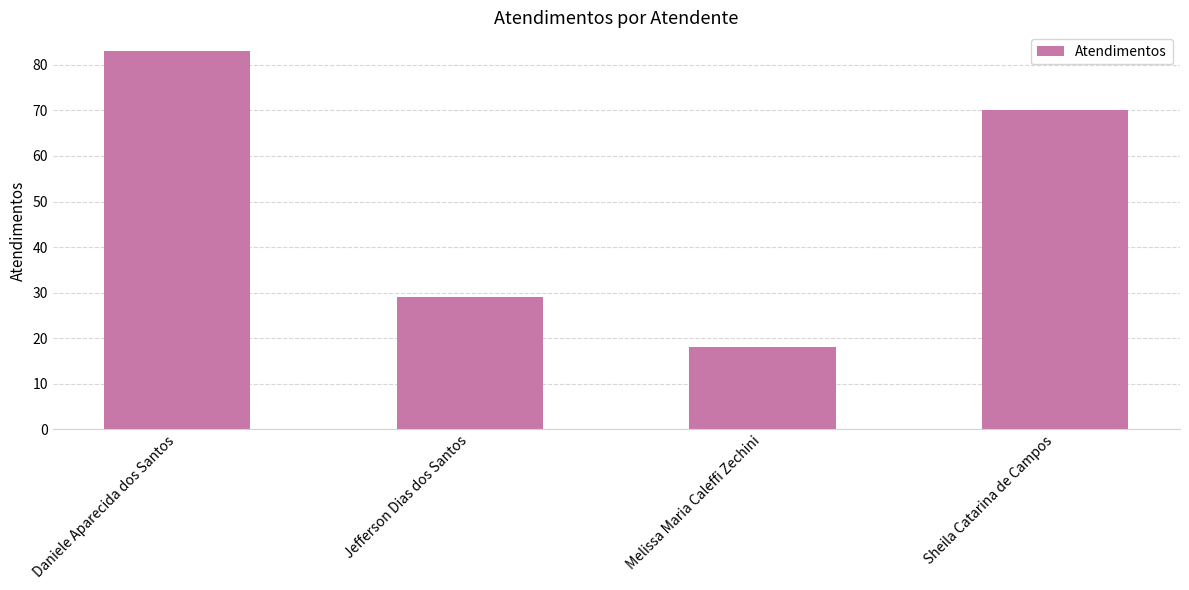

At which label does the data first exceed 70?

Daniele Aparecida dos Santos